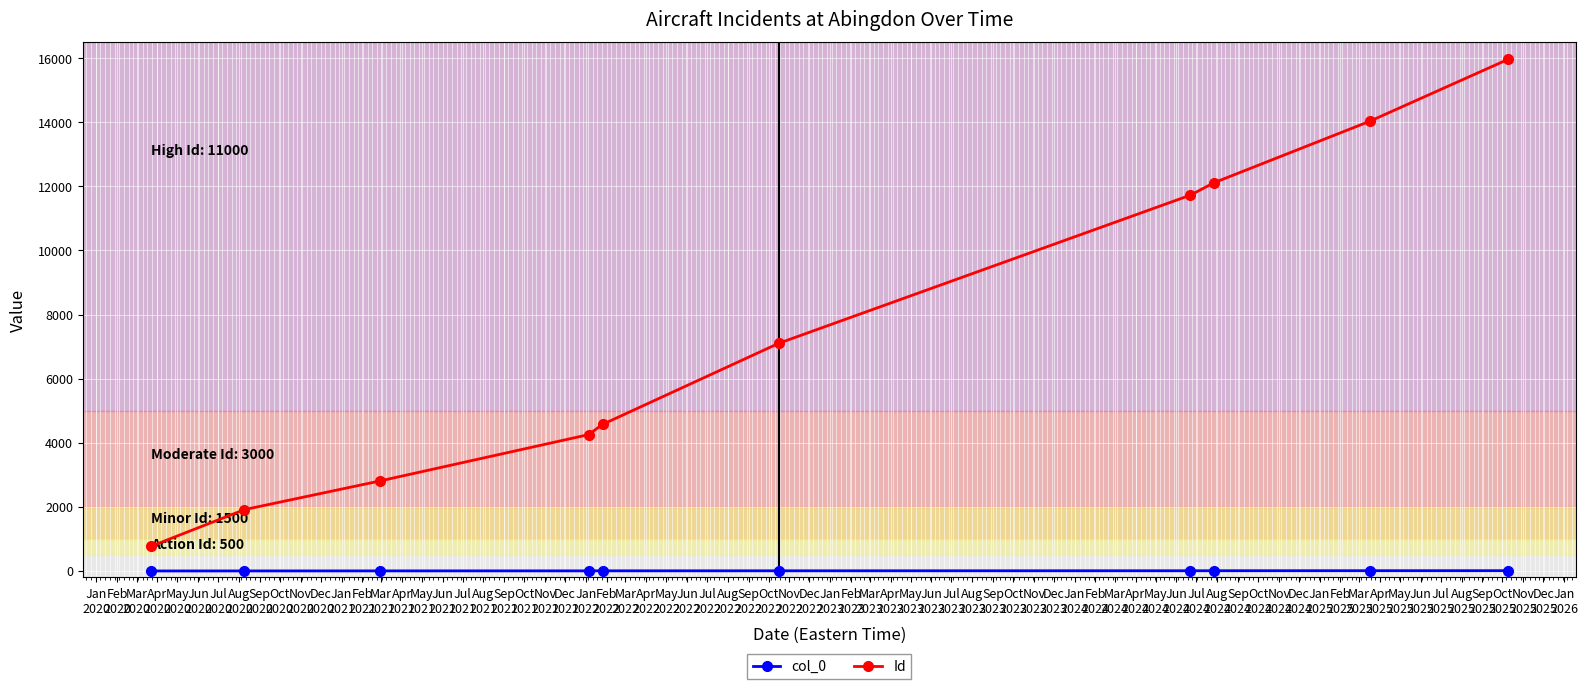

Which series has the largest range (max minus min)?

Id